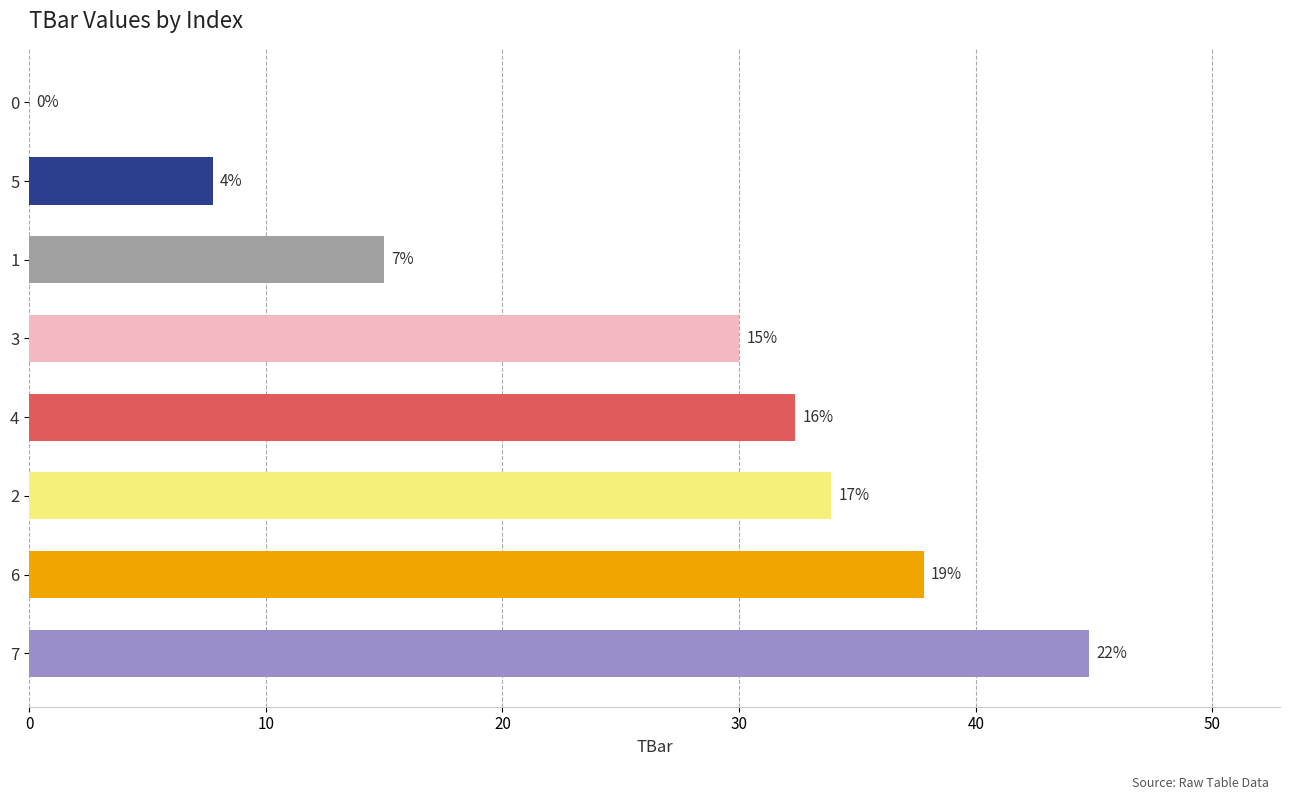

Are the bars horizontal?

Yes